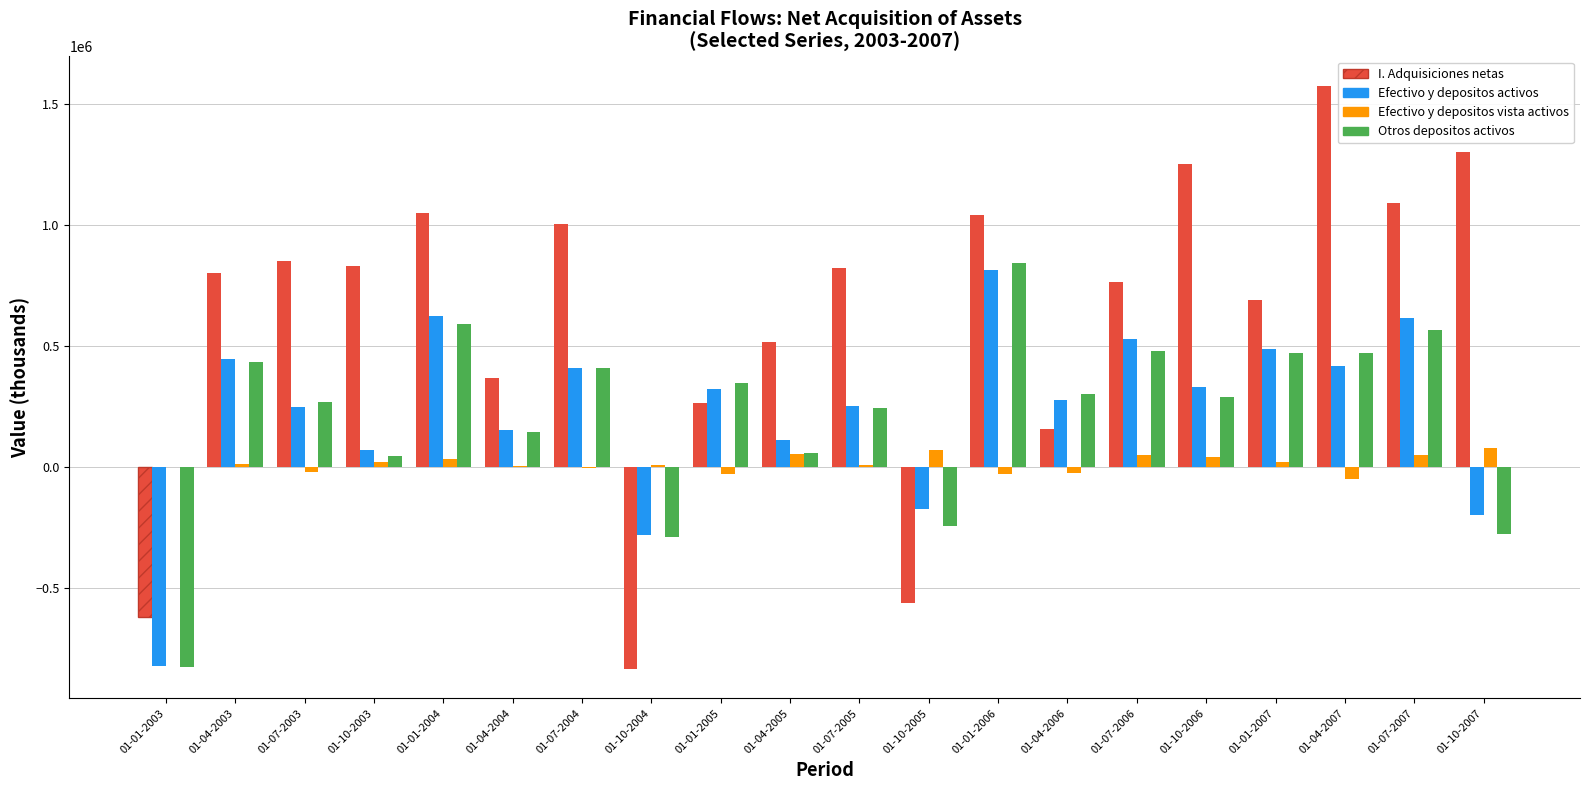

At which category is the sum across all series the highest?

01-01-2006